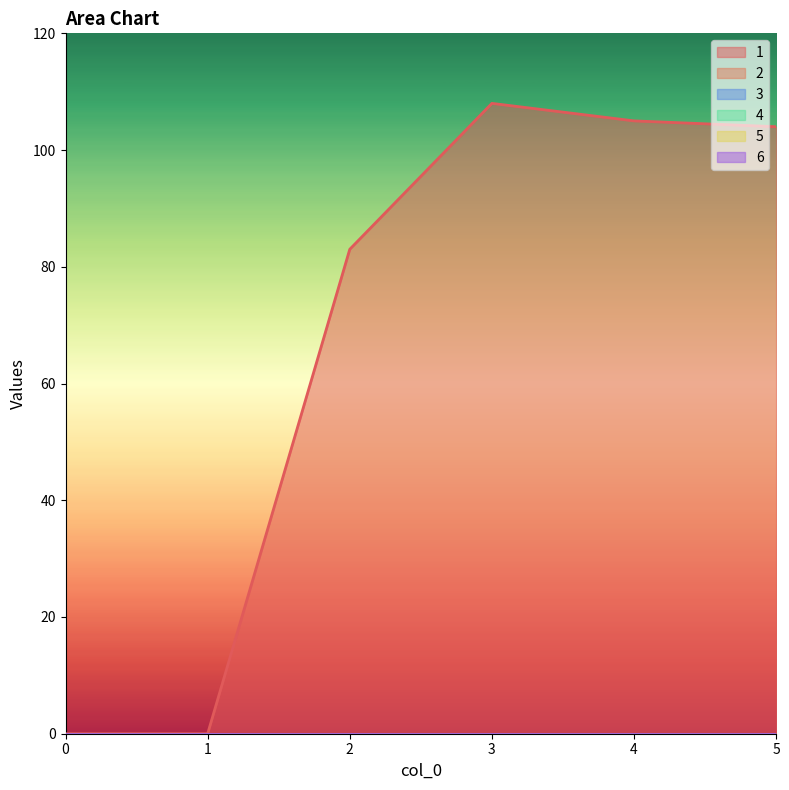

What are all the series names shown in the legend?

1, 2, 3, 4, 5, 6